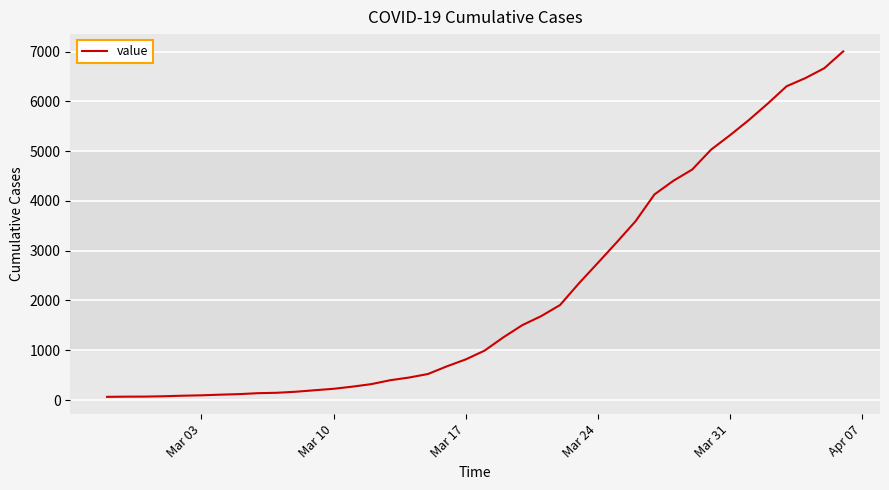

Is this an area chart (filled region under the line)?

No